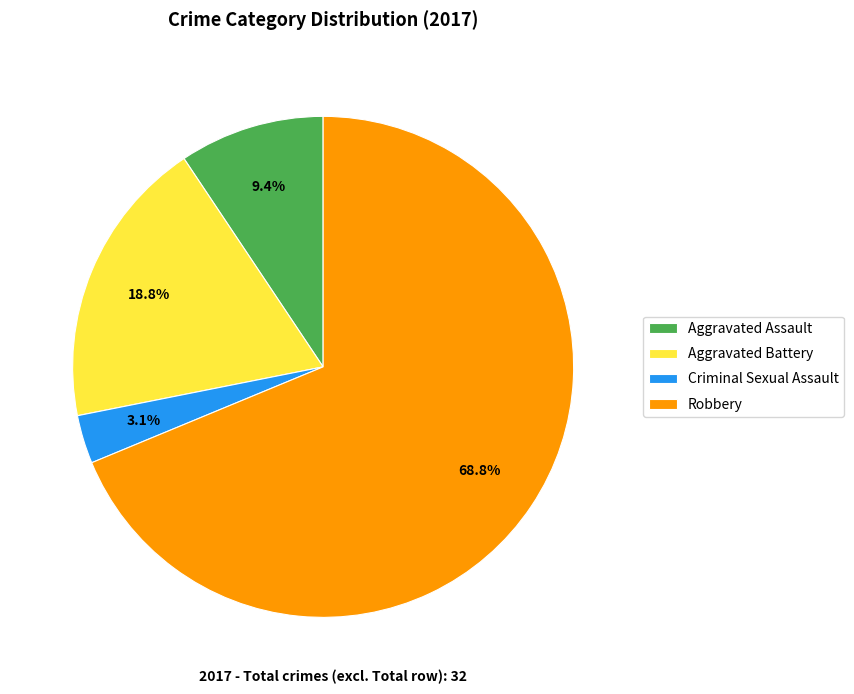

How many segments does this pie chart have?

4